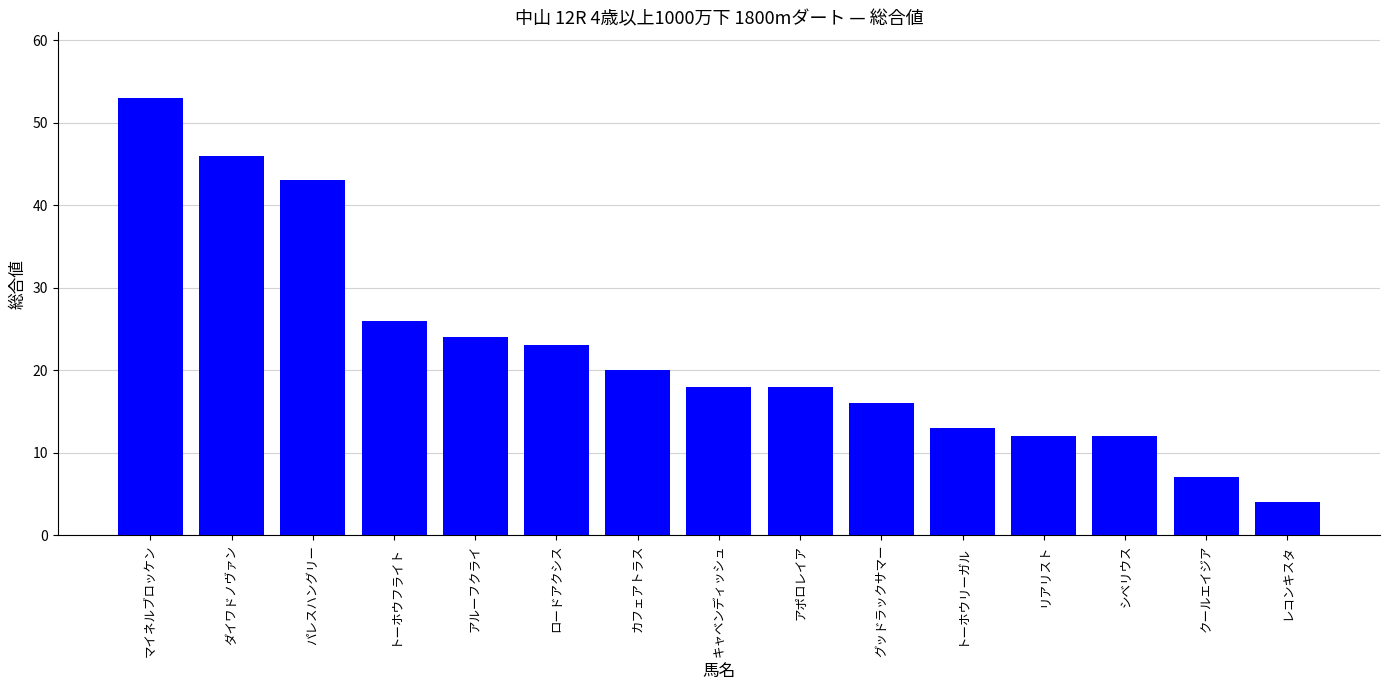

What is the difference between the values at ロードアクシス and アルーフクライ?

1